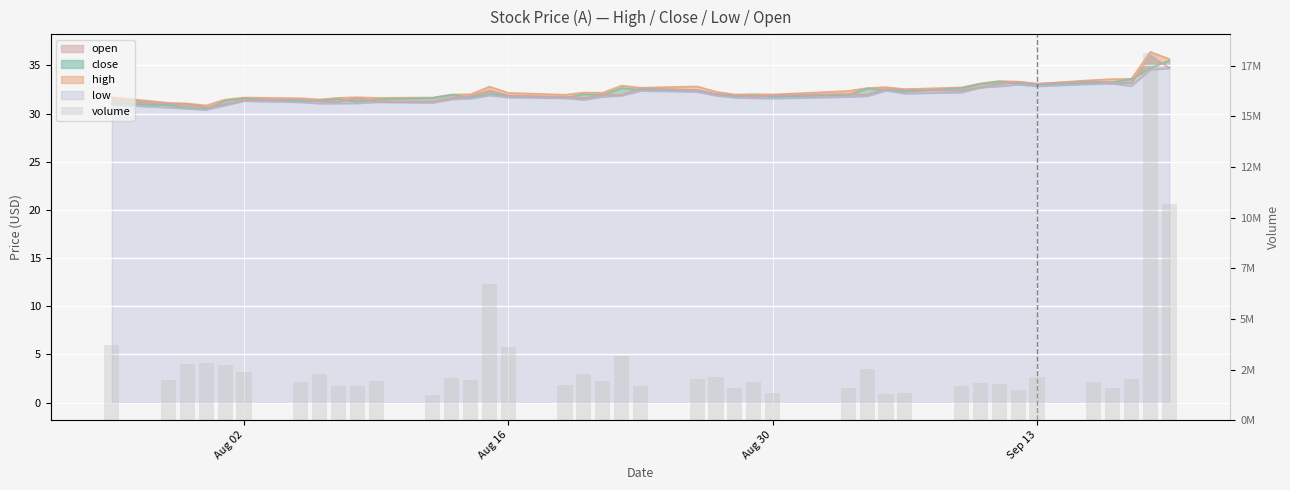

What is the smallest value displayed?

1247241